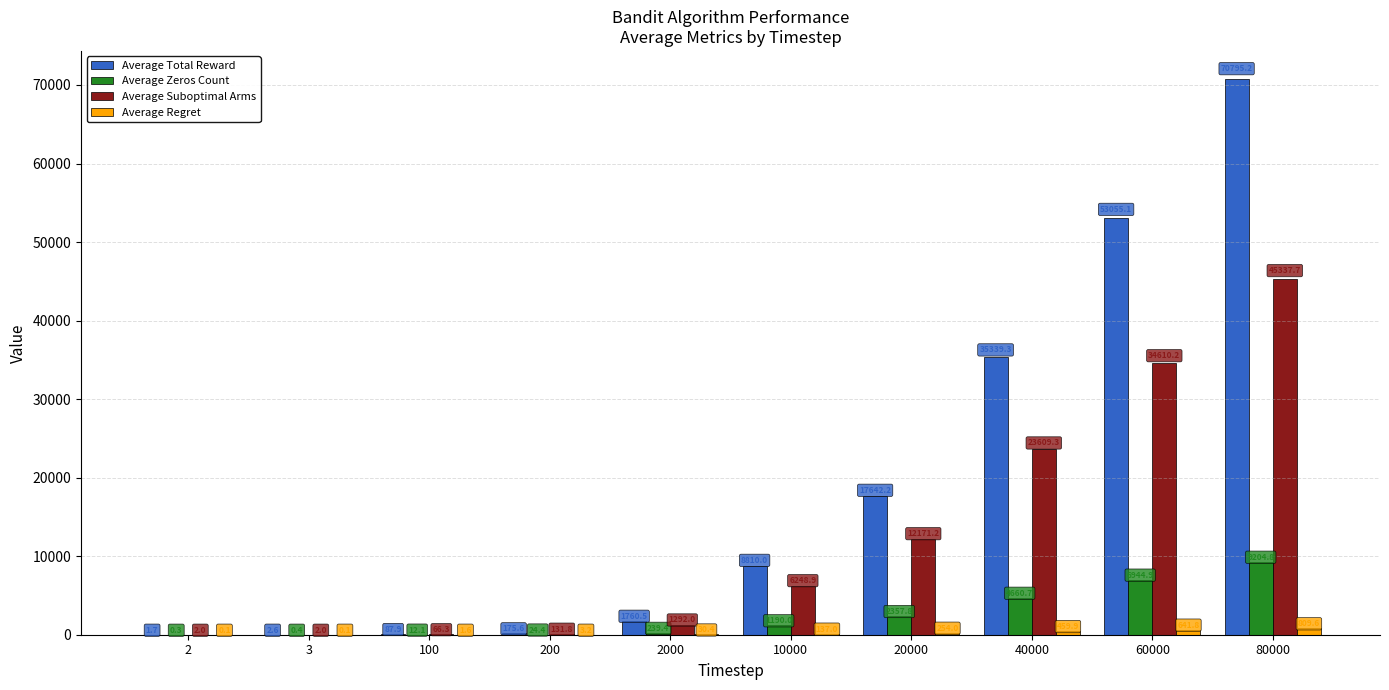

The value of Average Suboptimal Arms at 2000 is 1292.0. True or false?

True